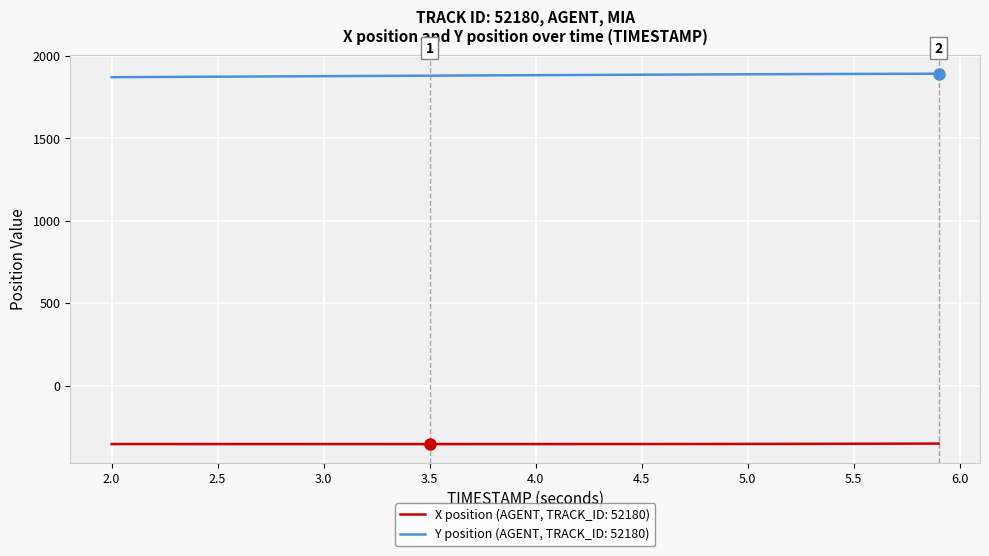

List the series in order of their overall mean, highest first.

Y position (AGENT, TRACK_ID: 52180), X position (AGENT, TRACK_ID: 52180)